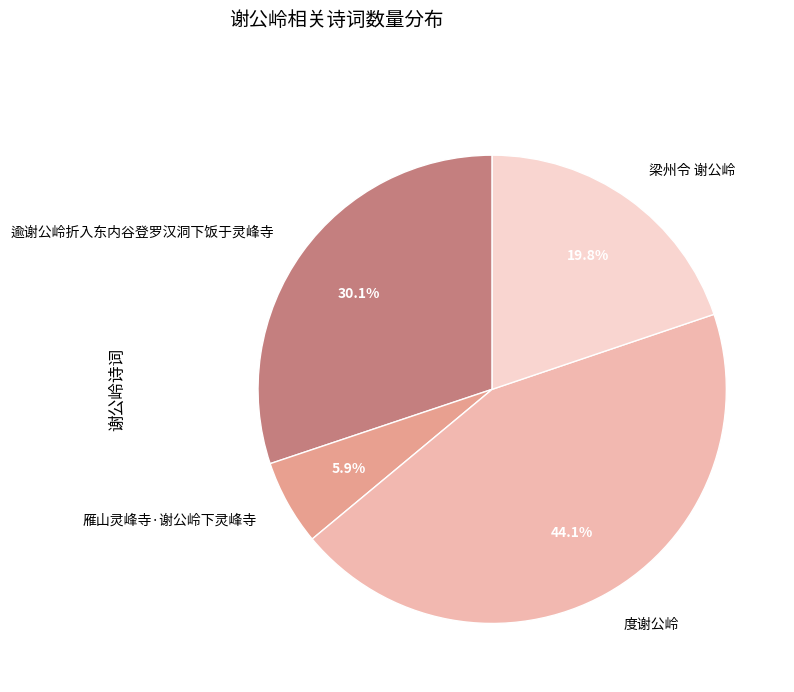

To the nearest percent, what is the average slice percentage?

25%